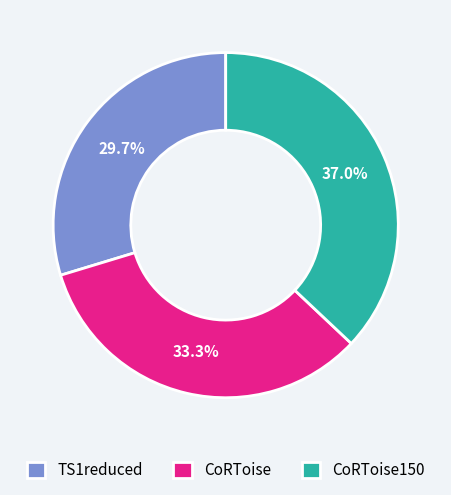

What portion of the pie excludes CoRToise150?

63.0%